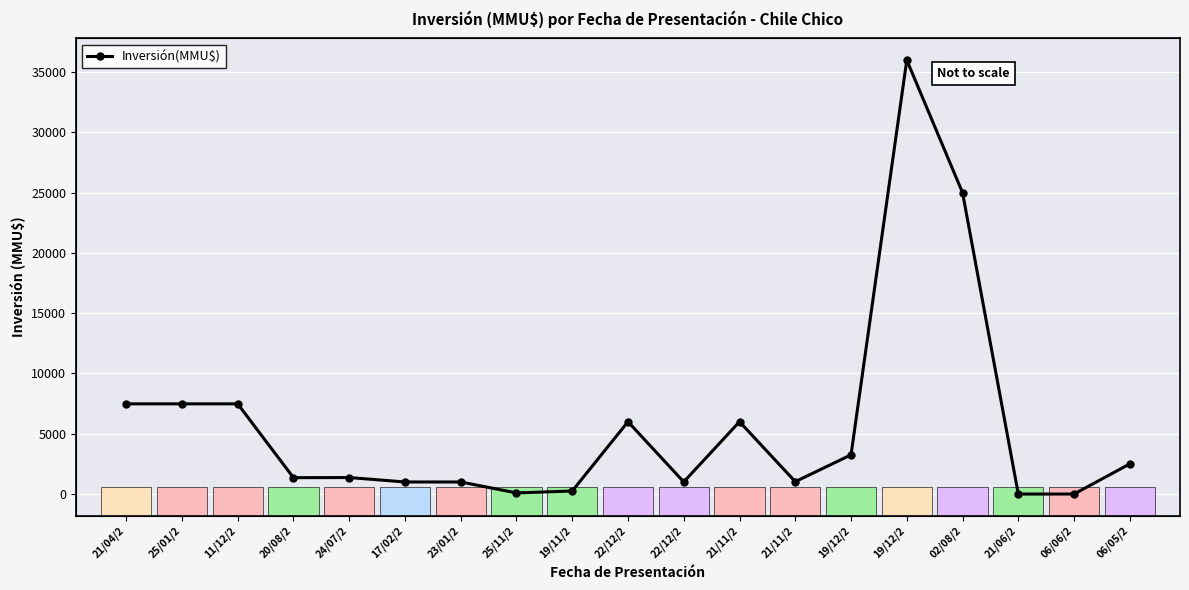

Count the number of data series in this chart.

1